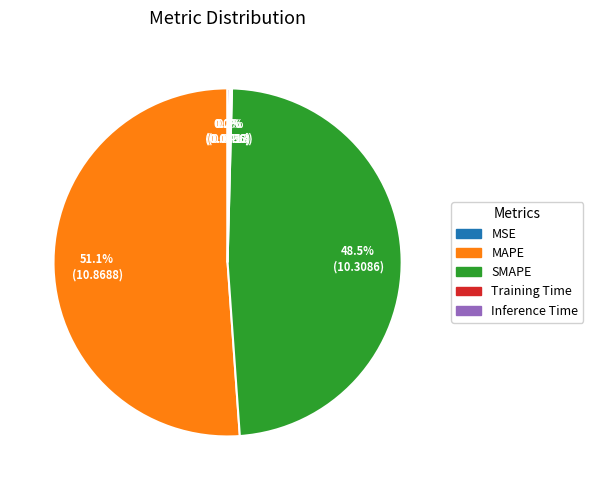

Which has a higher value, SMAPE or MAPE?

MAPE